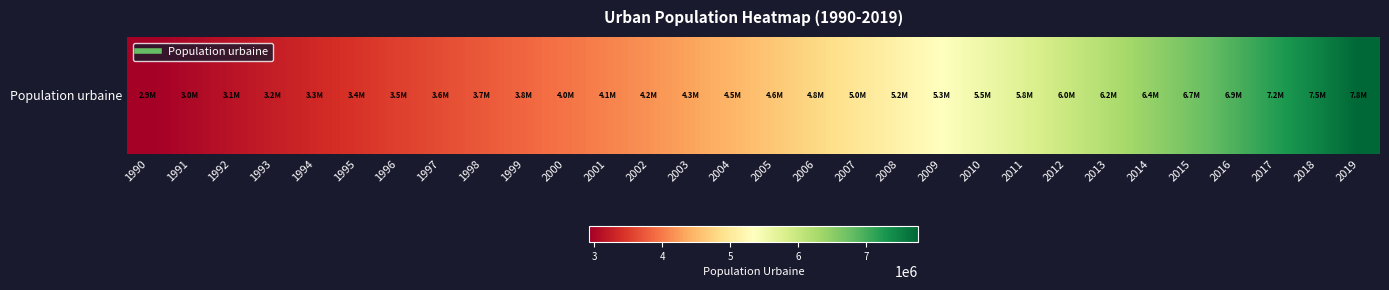

What is the change in value from 2005 to 2013?

+1578577